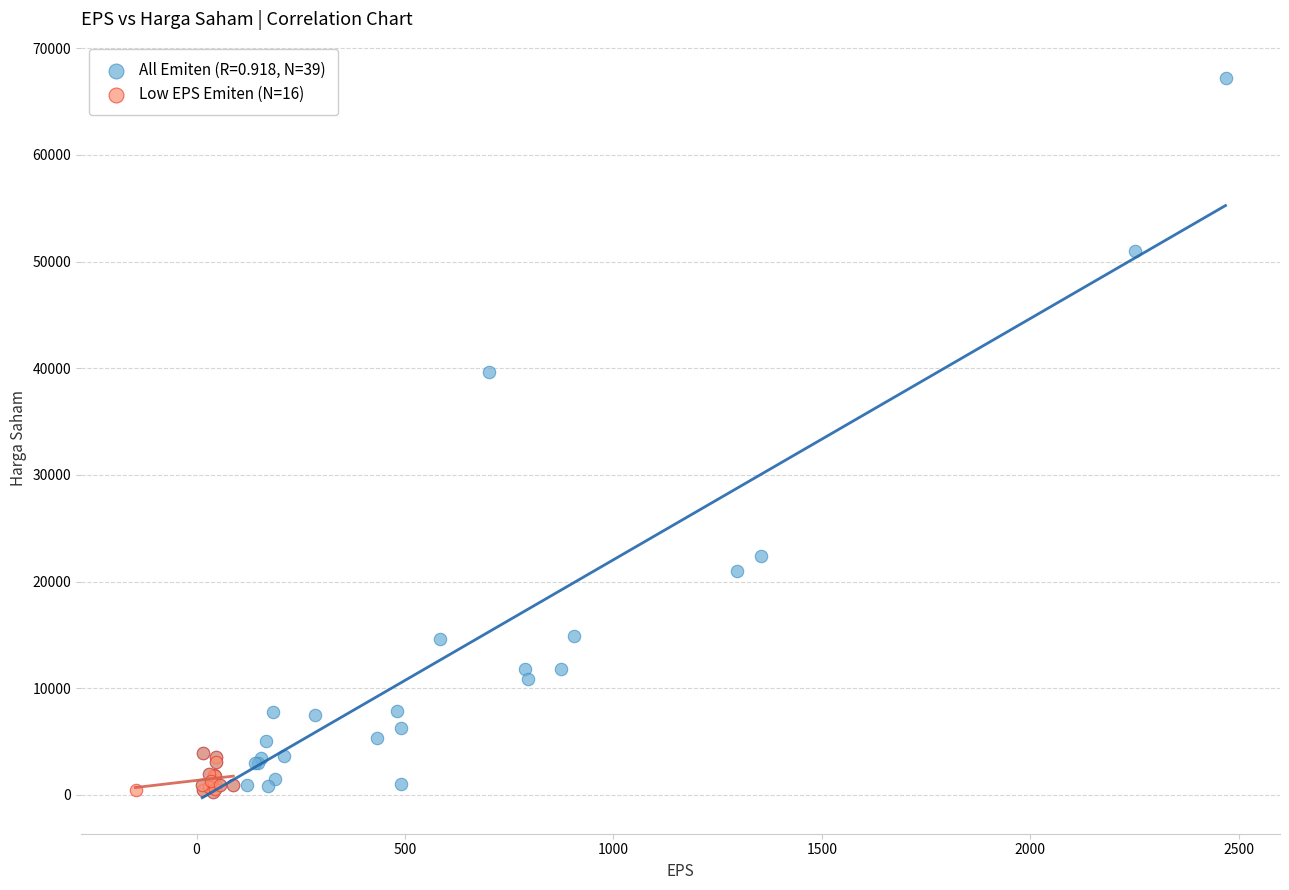

Which series contains the highest Y value?

All Emiten (R=0.918, N=39)